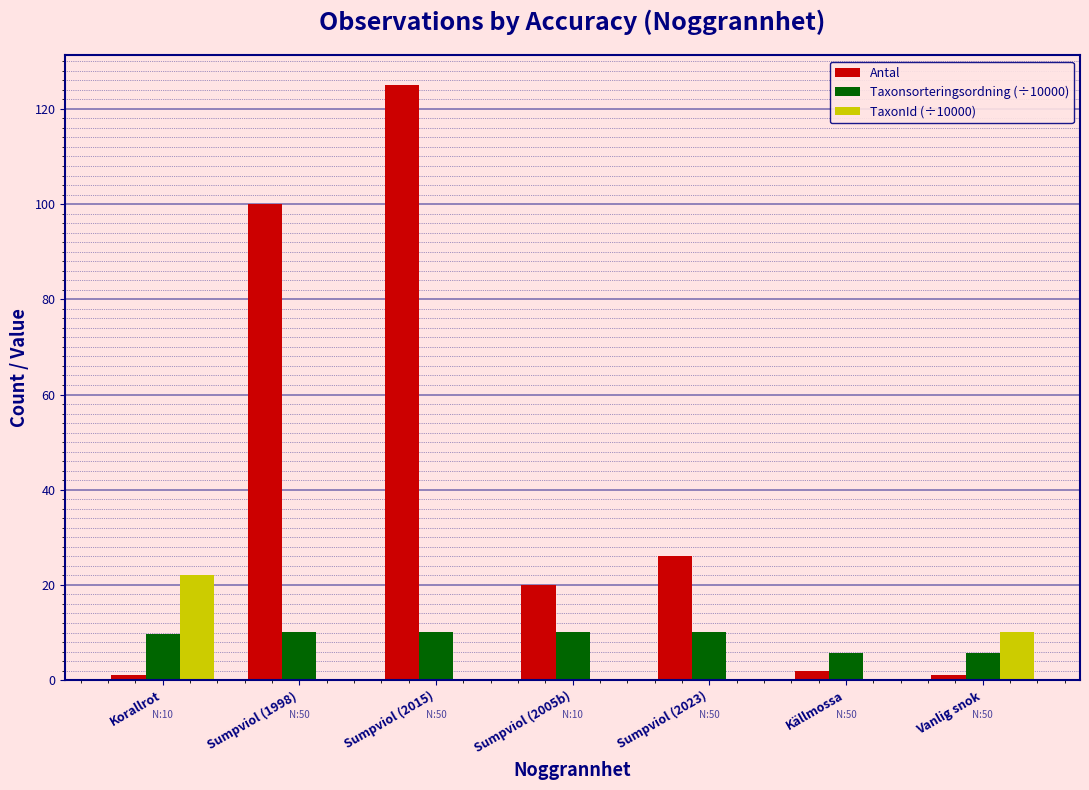

What are all the series names shown in the legend?

Antal, Taxonsorteringsordning (÷10000), TaxonId (÷10000)